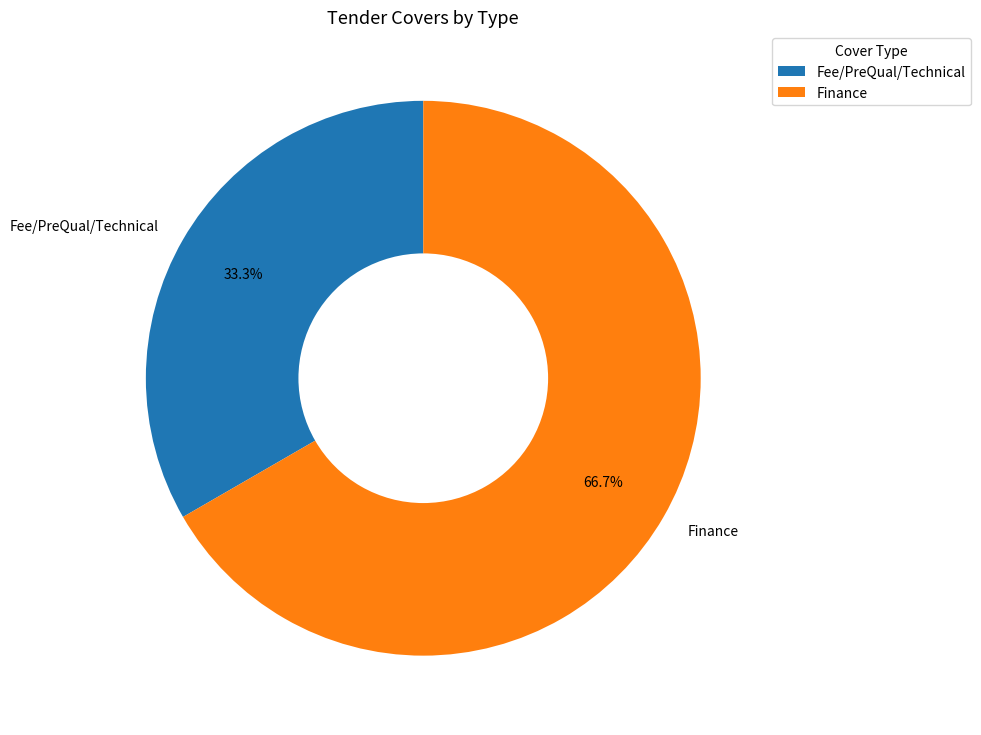

How many slices are in this pie chart?

2